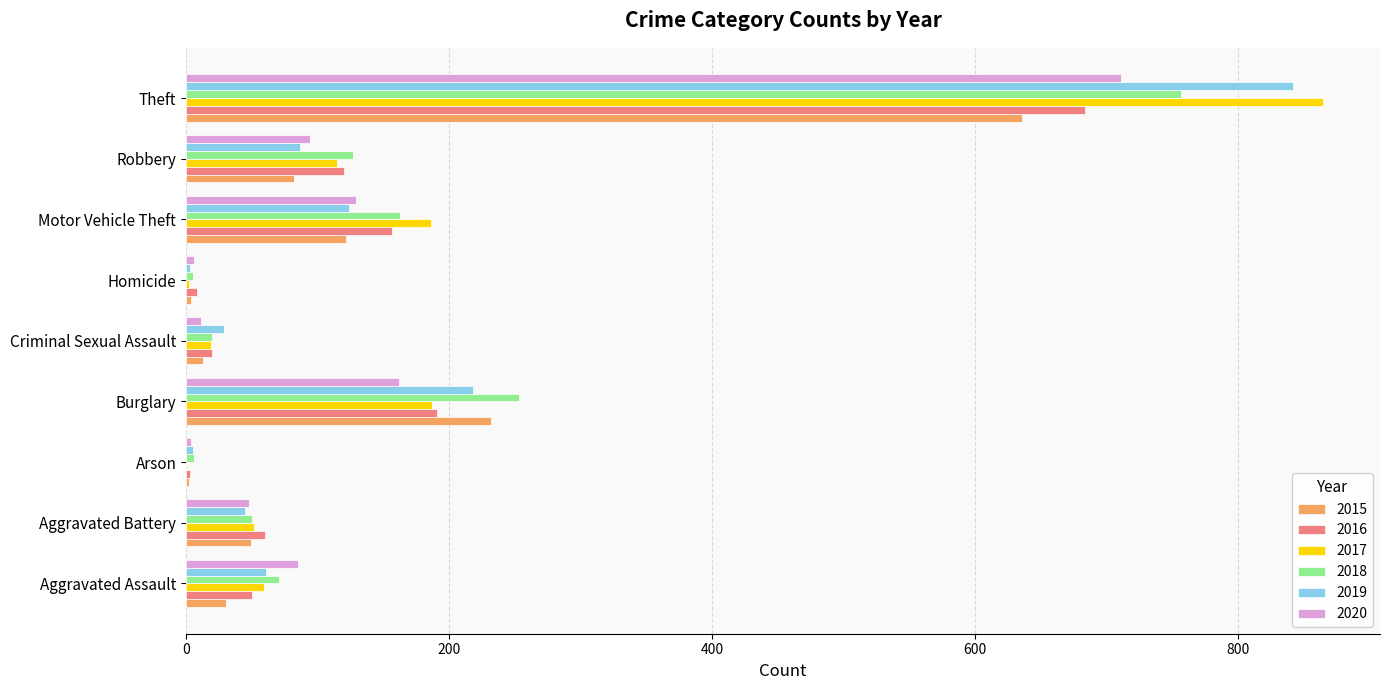

Read the 2016 value at Motor Vehicle Theft.

157